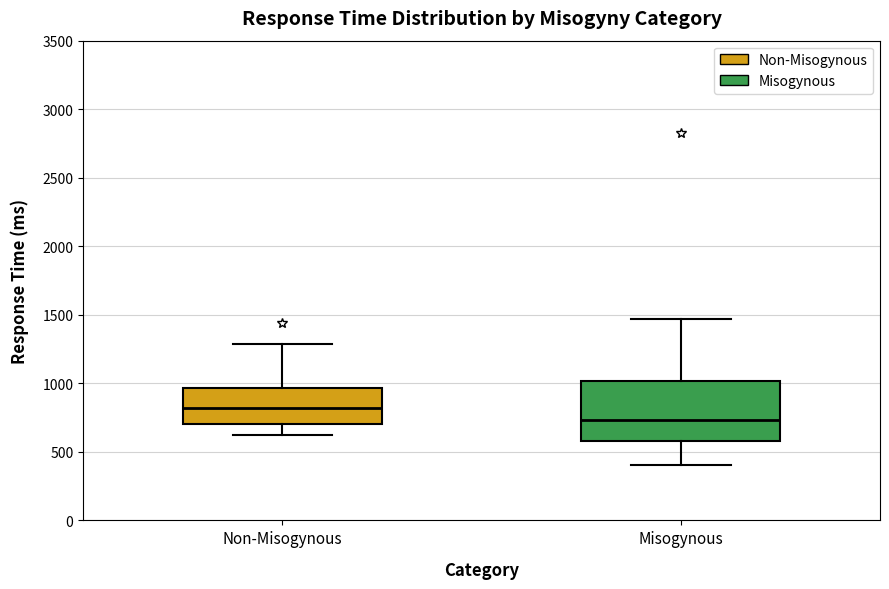

Reading left to right, read every box against the y-axis: the position of its median line, the range the box covers, and the ends of its whiskers. The values are not printed on the chart, so give them approximately, as read against the axis.

Non-Misogynous: median 800, box 700 to 950, whiskers 650 to 1300
Misogynous: median 750, box 600 to 1000, whiskers 400 to 1450